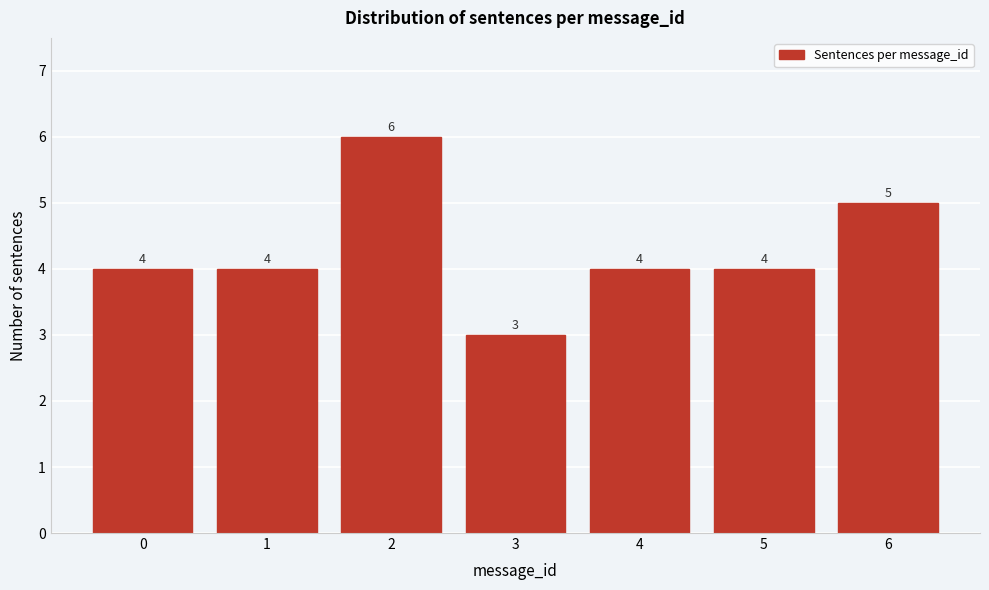

Reading left to right, what are all the values shown in this chart?

0=4	1=4	2=6	3=3	4=4	5=4	6=5